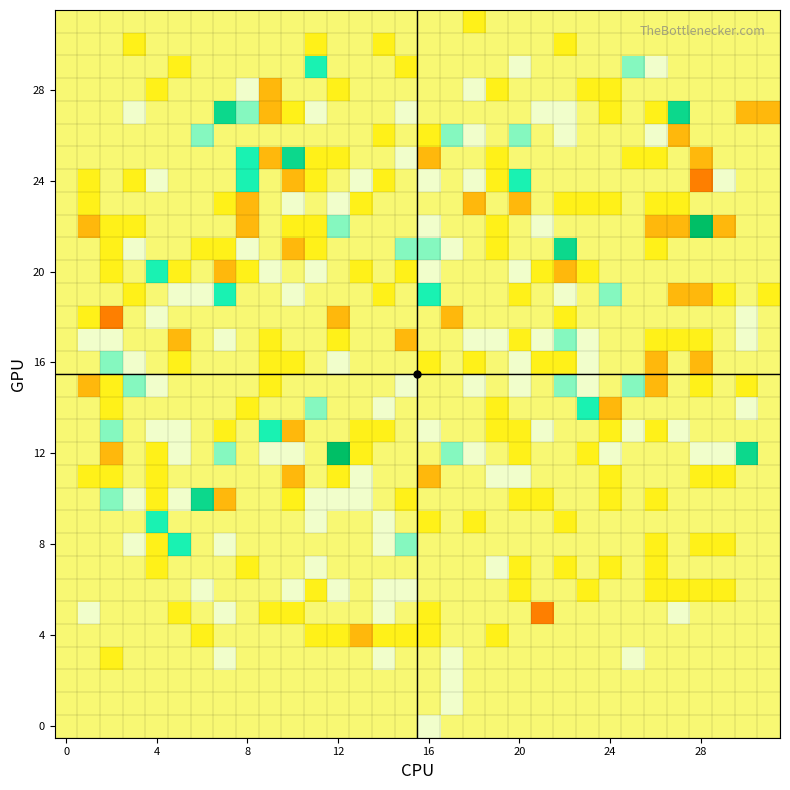

How many data points does each series have?

32